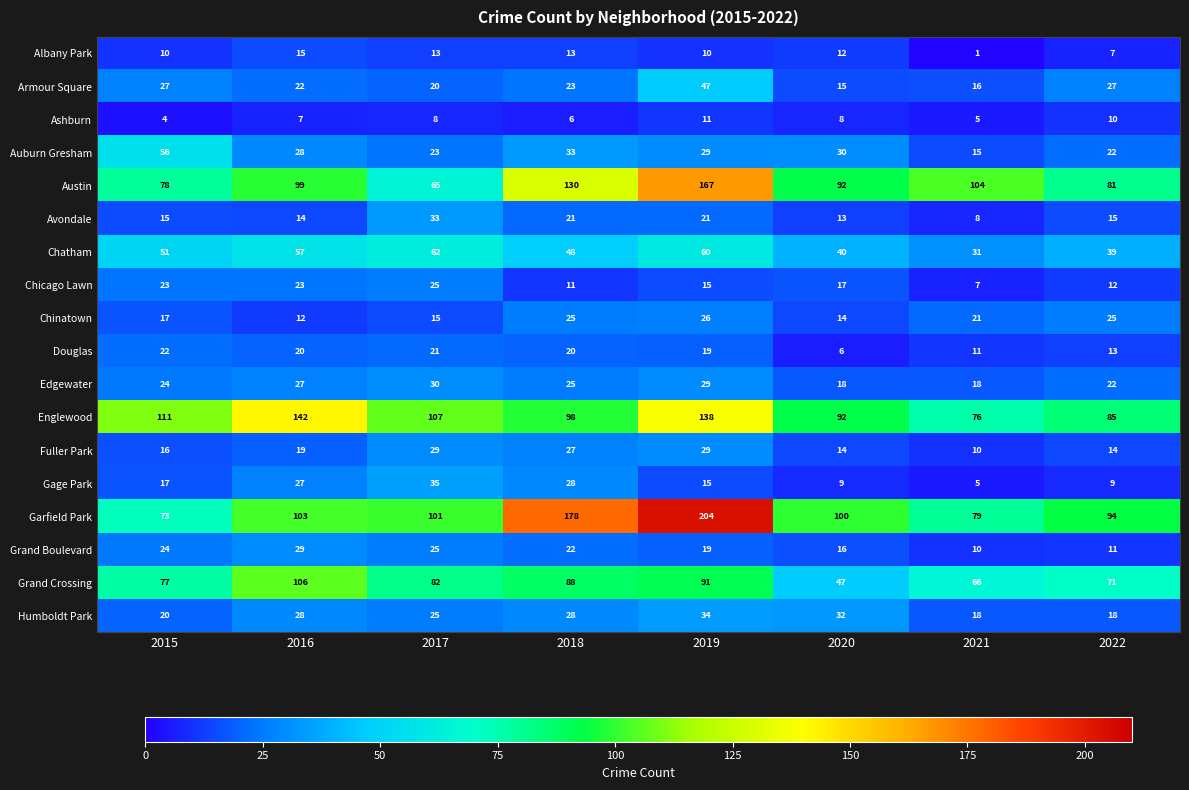

Is it true that Chicago Lawn equals 17 at 2020?

True